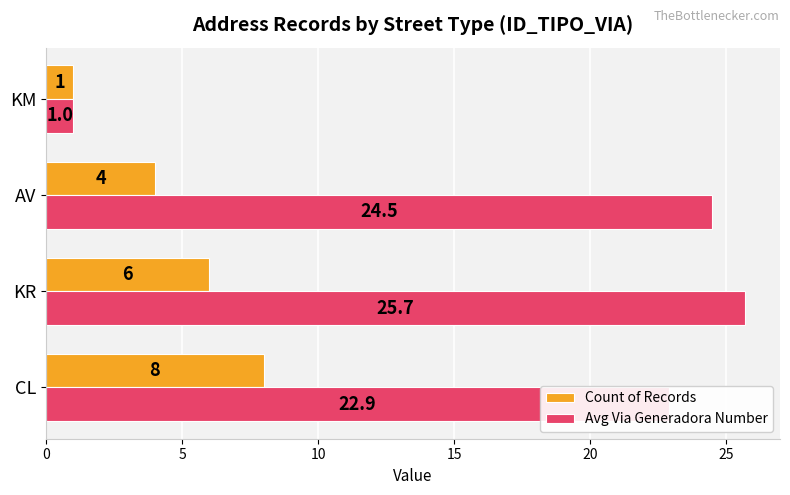

Between CL and KM, which series saw the biggest shift?

Avg Via Generadora Number